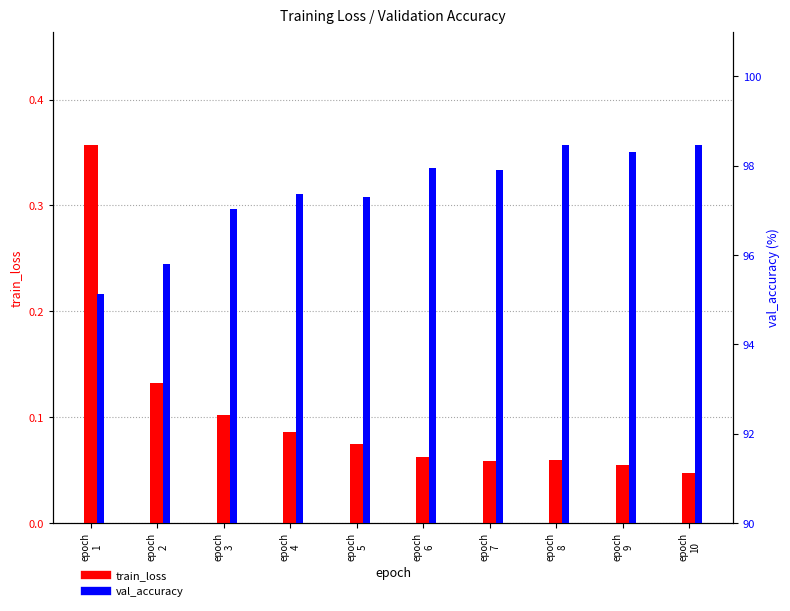

Which series has the widest spread of values?

val_accuracy